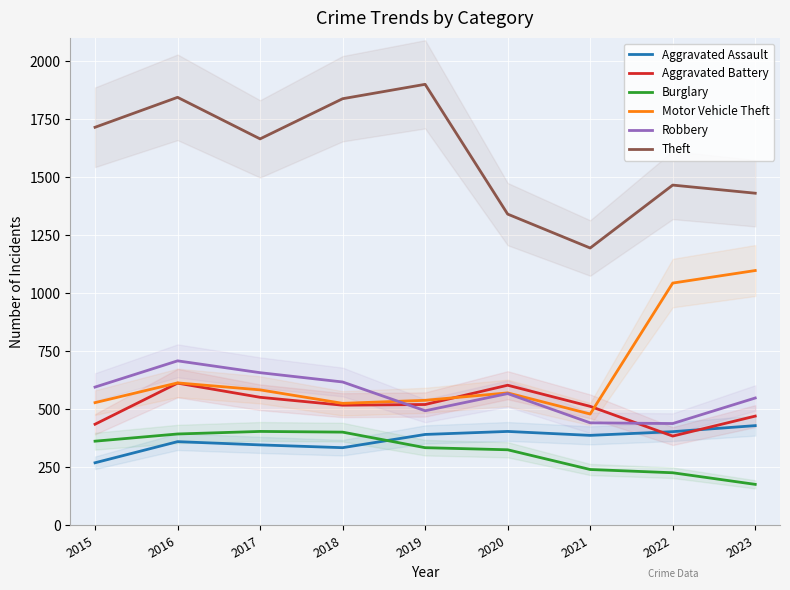

At 2018, list the series in order from smallest to largest.

Aggravated Assault, Burglary, Aggravated Battery, Motor Vehicle Theft, Robbery, Theft